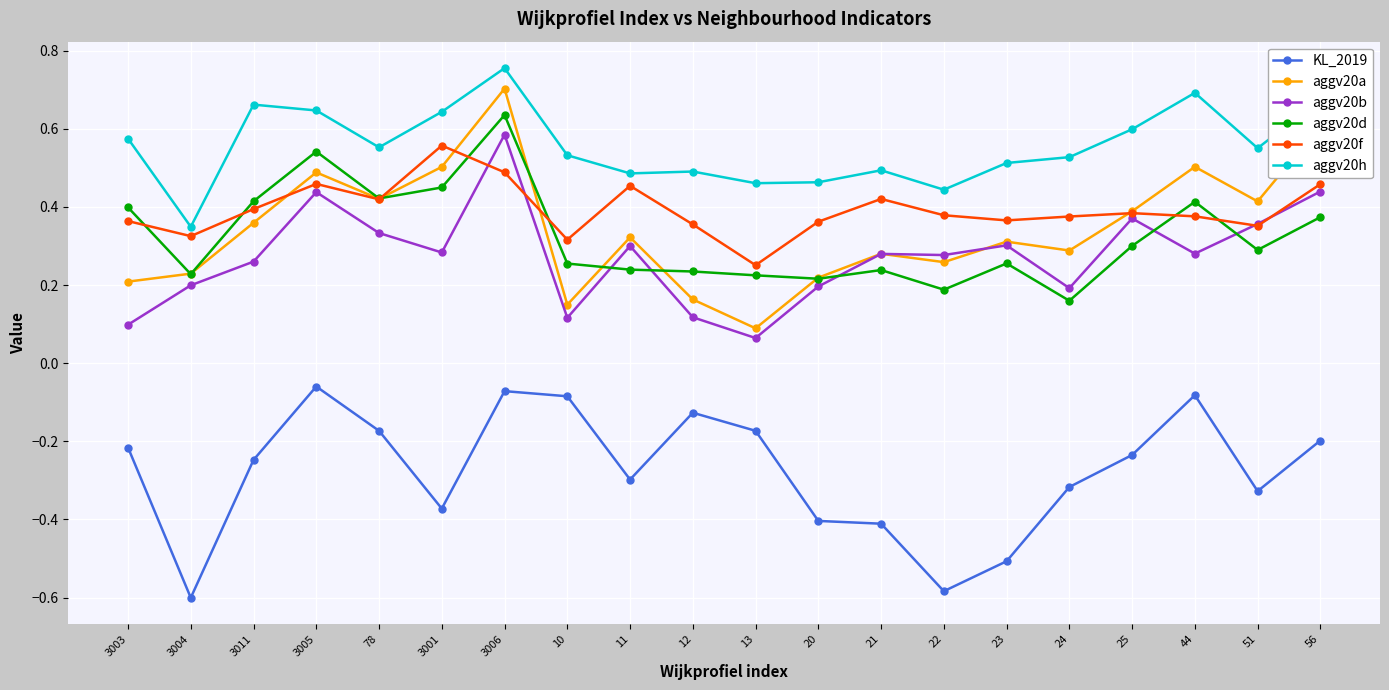

What are all the series names shown in the legend?

KL_2019, aggv20a, aggv20b, aggv20d, aggv20f, aggv20h